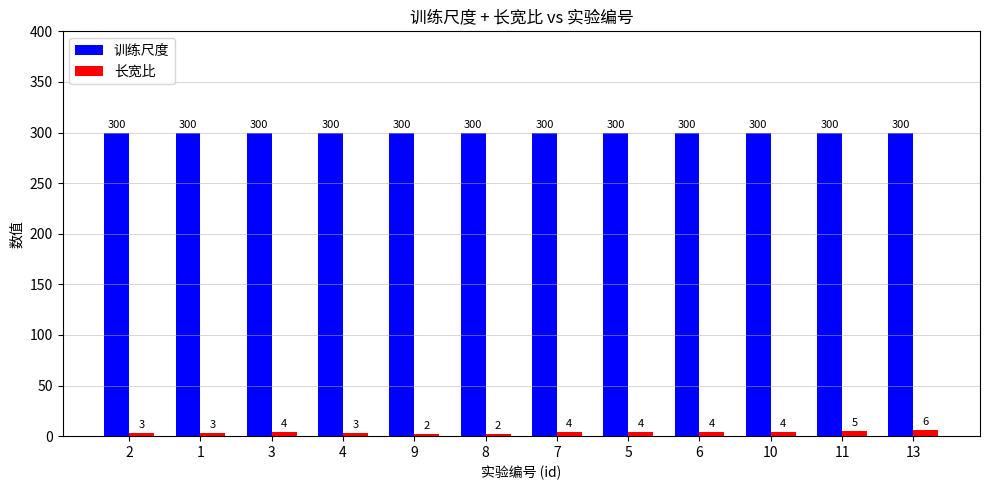

What is the label of the 4th bar from the left?

4